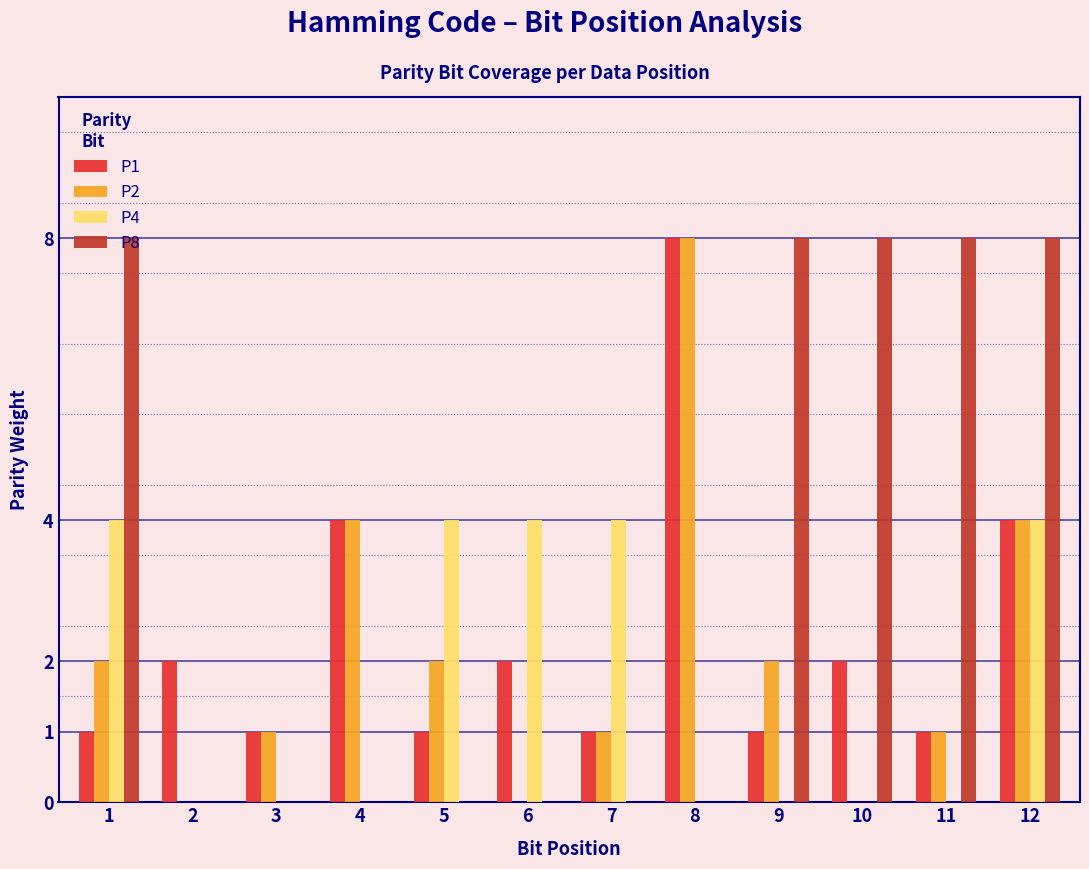

Is it true that P4 equals -2 at 9?

False